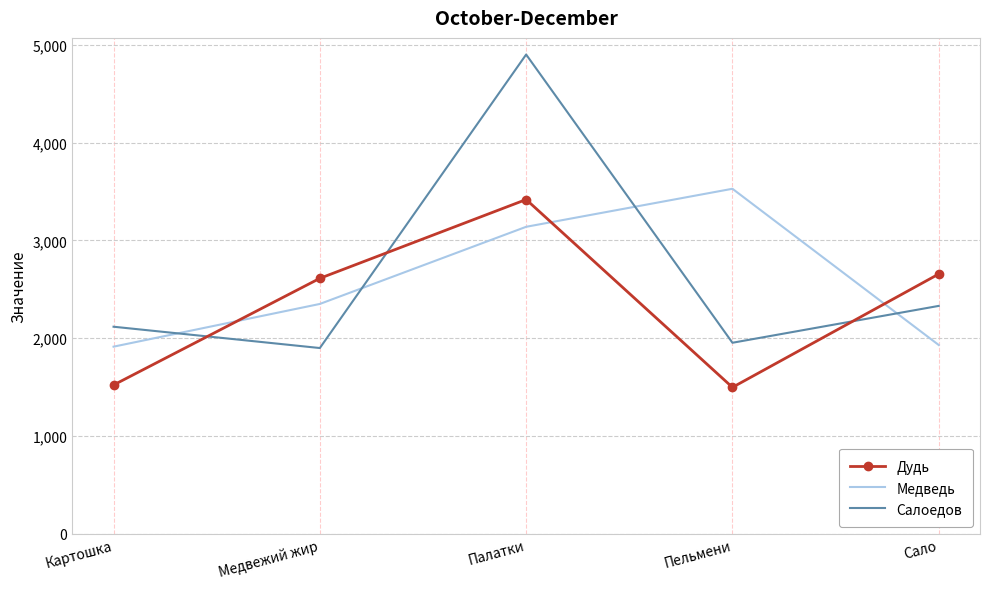

Which series has the largest range (max minus min)?

Салоедов